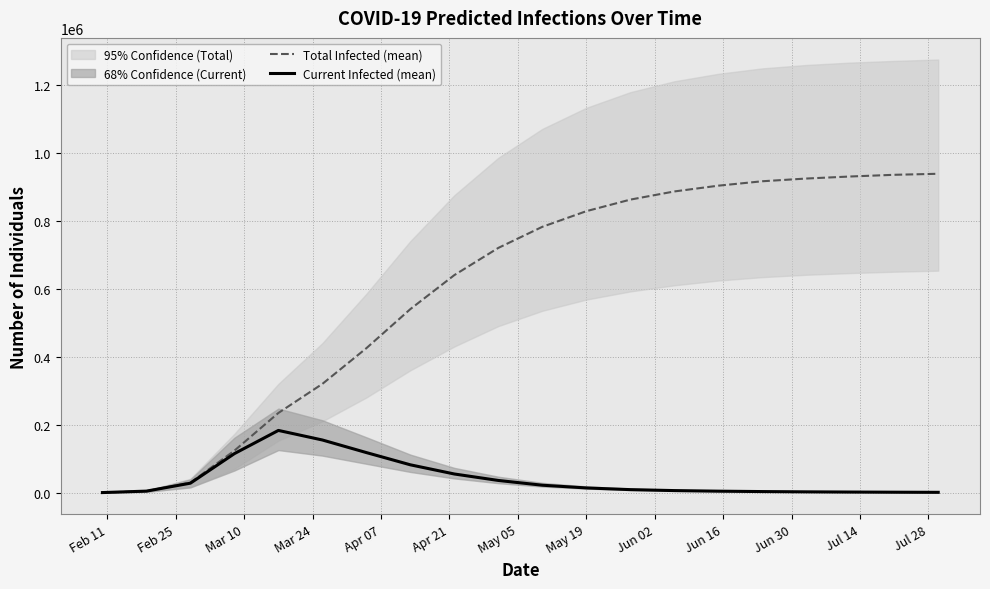

Does the chart display data point markers on the line(s)?

No